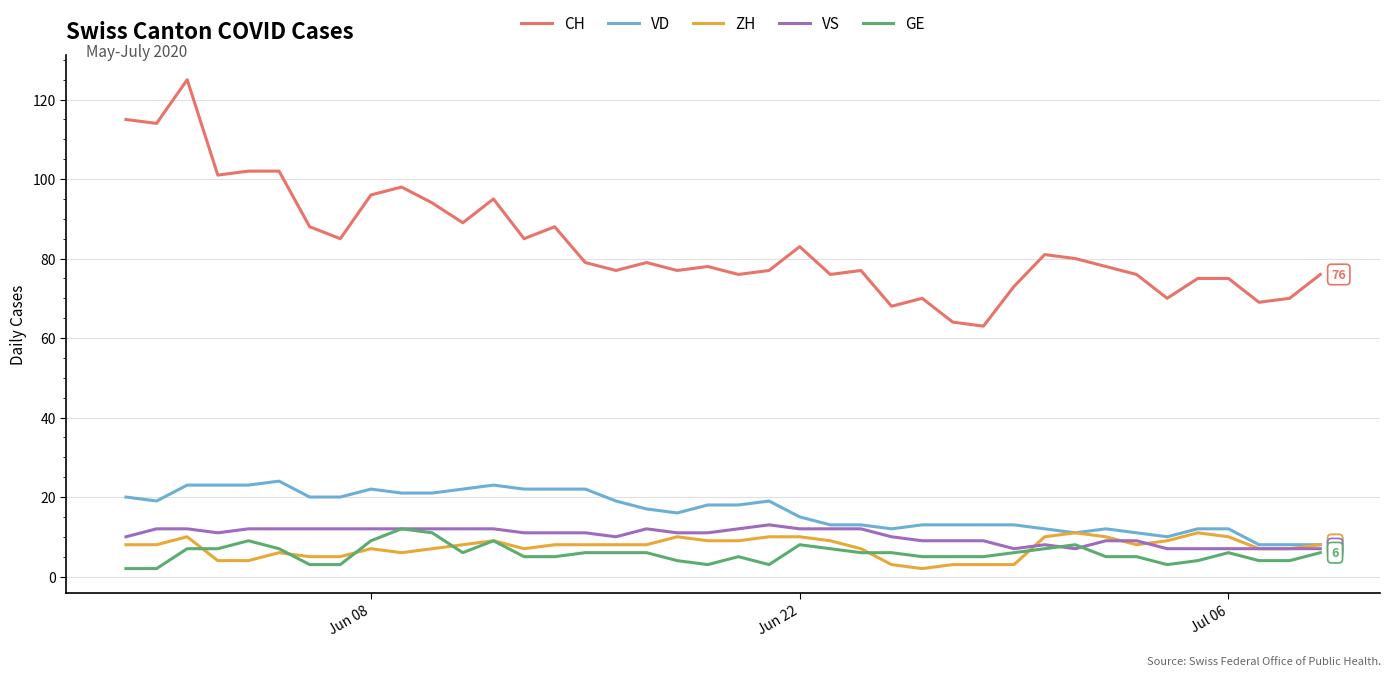

Which series has the widest spread of values?

CH